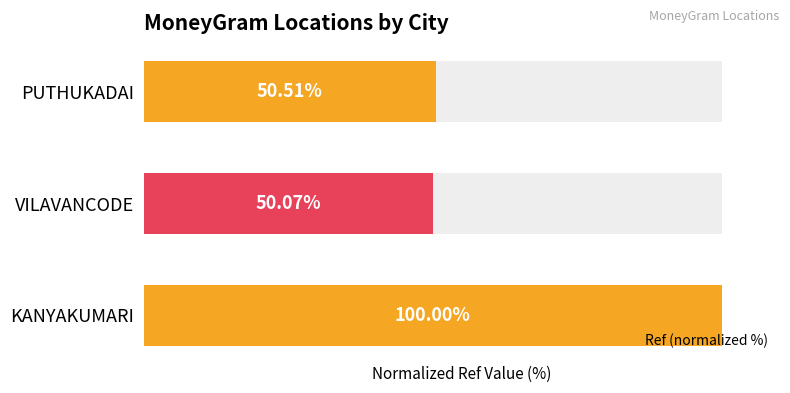

What is the average value?

66.9